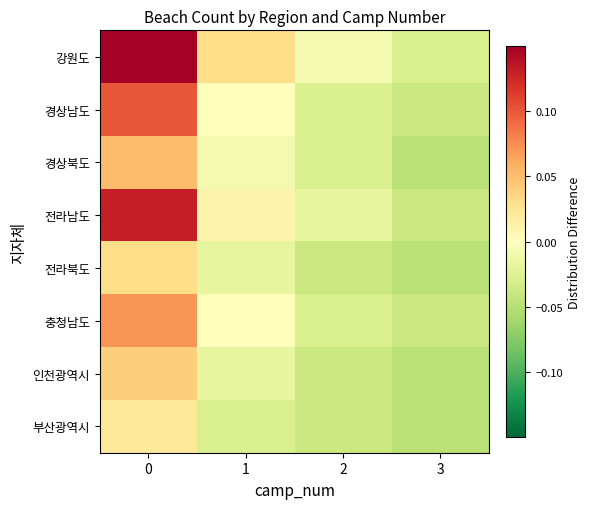

Which series has the largest total across all categories?

강원도